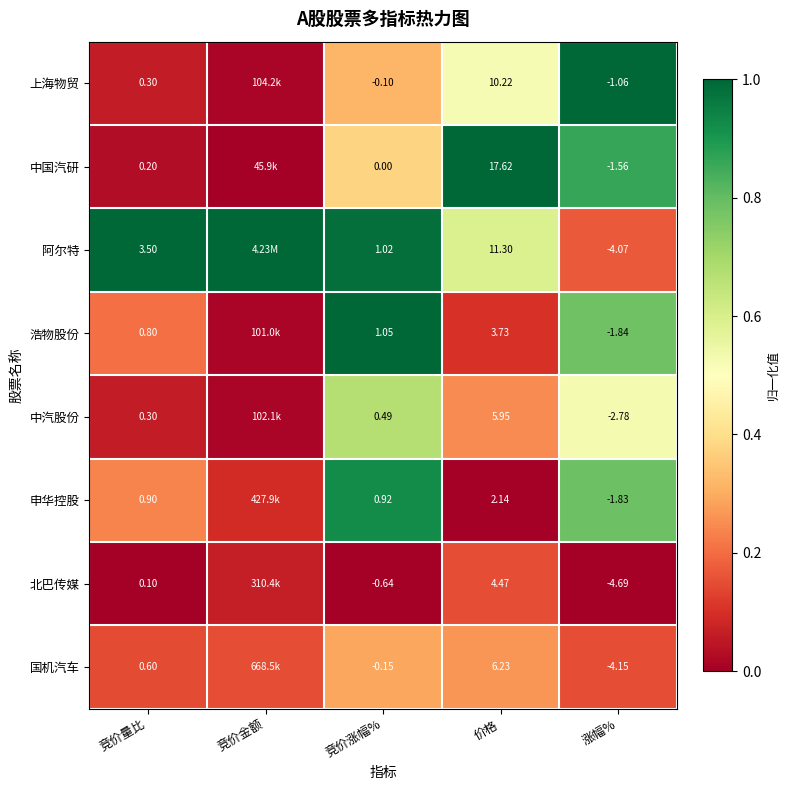

Is the value of 浩物股份 at 竞价涨幅% greater than the value of 上海物贸 at 竞价量比?

Yes